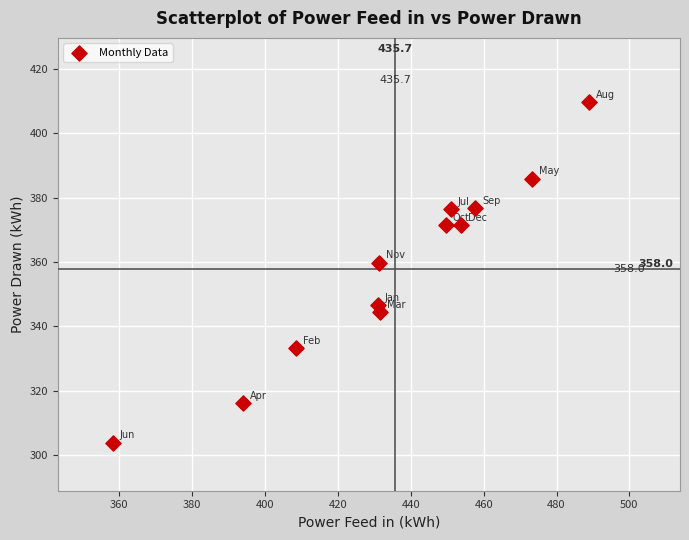

What is the range of X values (max minus min)?

130.8